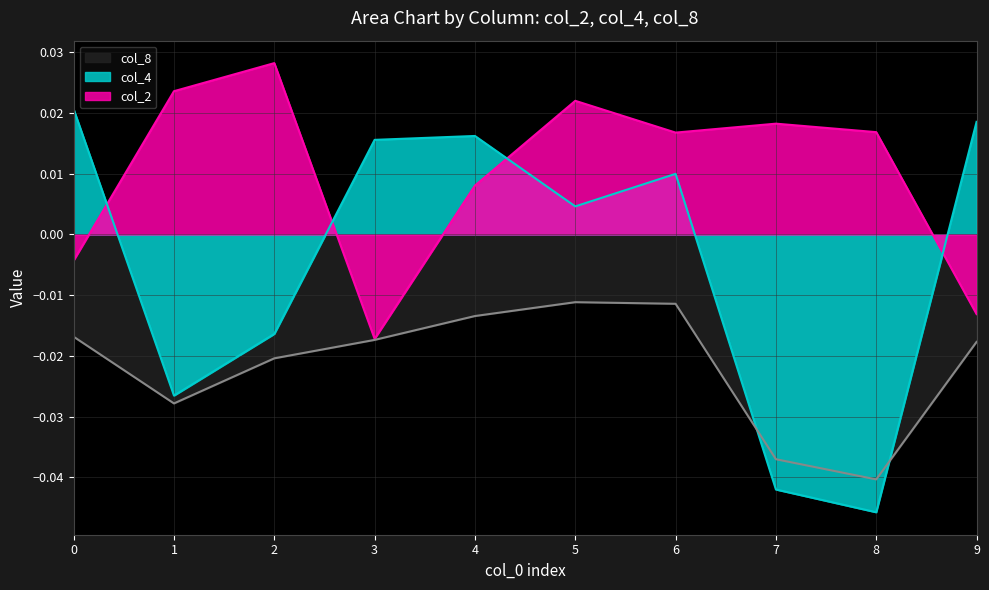

At how many categories does at least one series exceed 0?

10